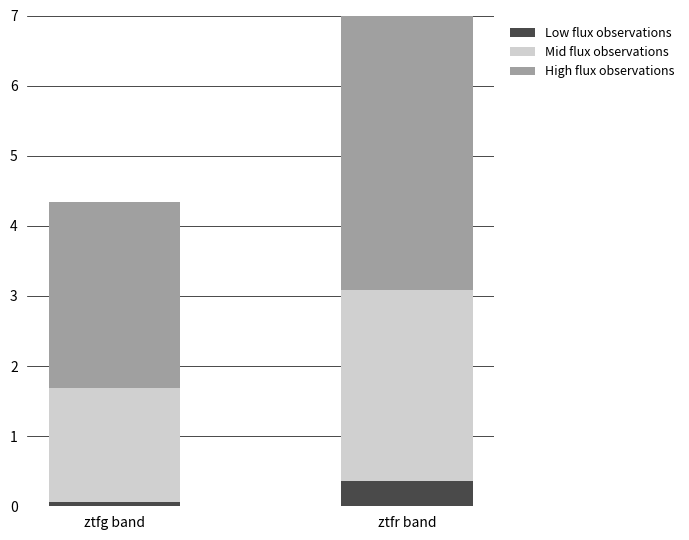

The Low flux observations series shows 0.4 at ztfr band. True or false?

True